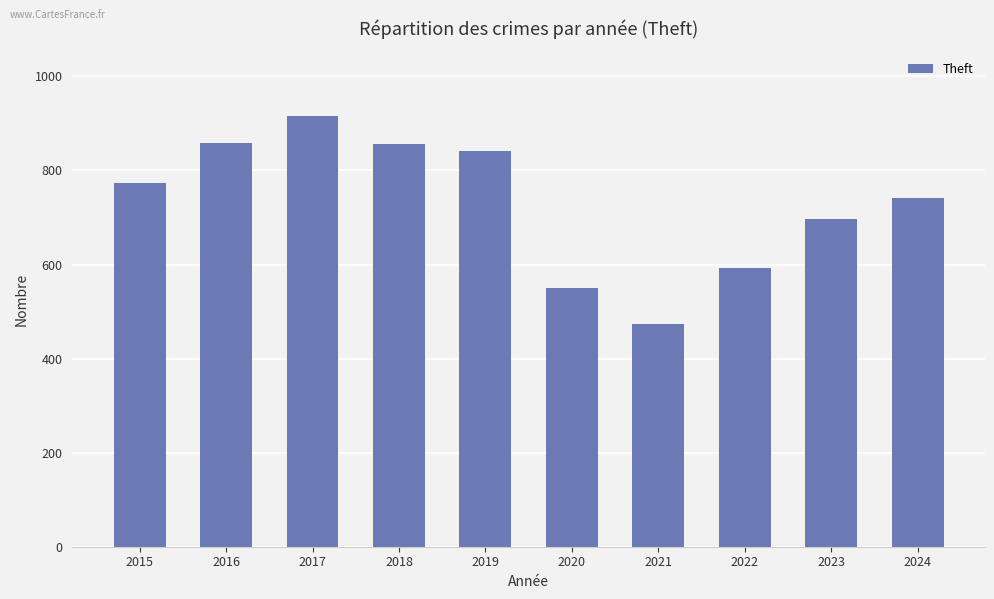

Which has a higher value, 2021 or 2022?

2022